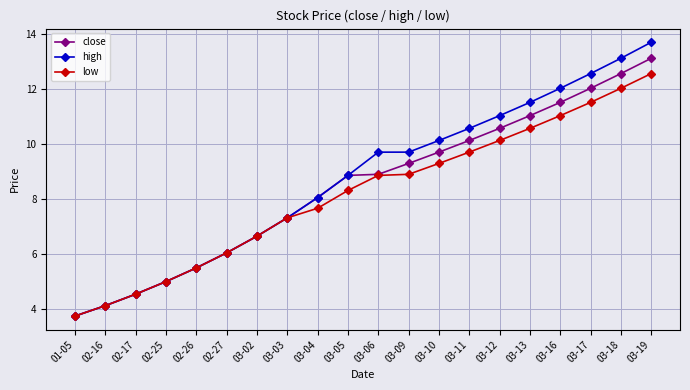

At which label does high first exceed 9?

03-06